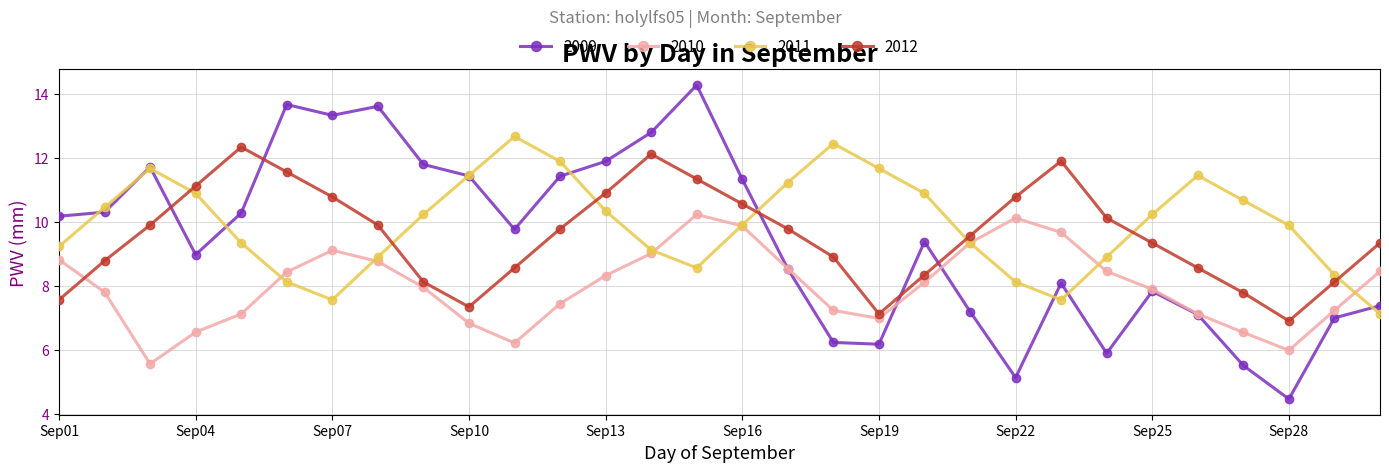

How many distinct data groups are displayed?

4